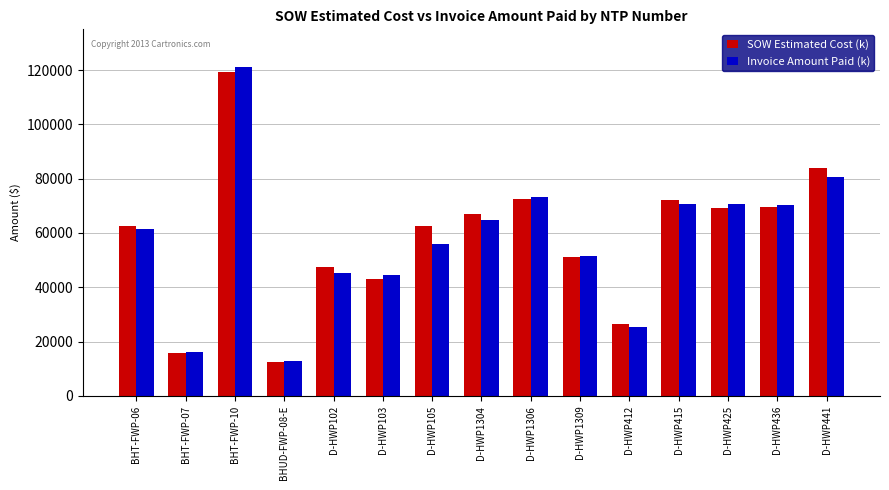

What is the label of the 8th bar from the right?

D-HWP1304